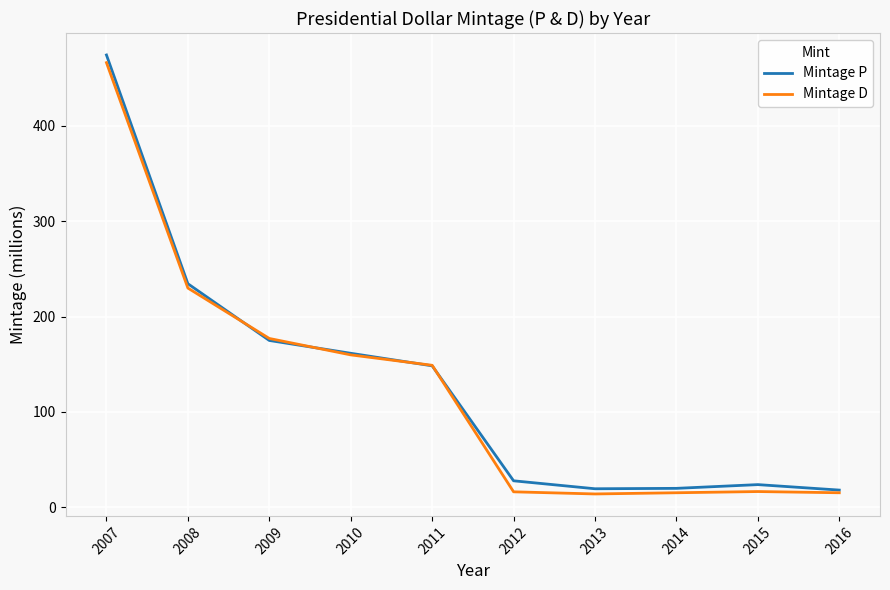

What value does the Mintage P series have at 2010?

161.6